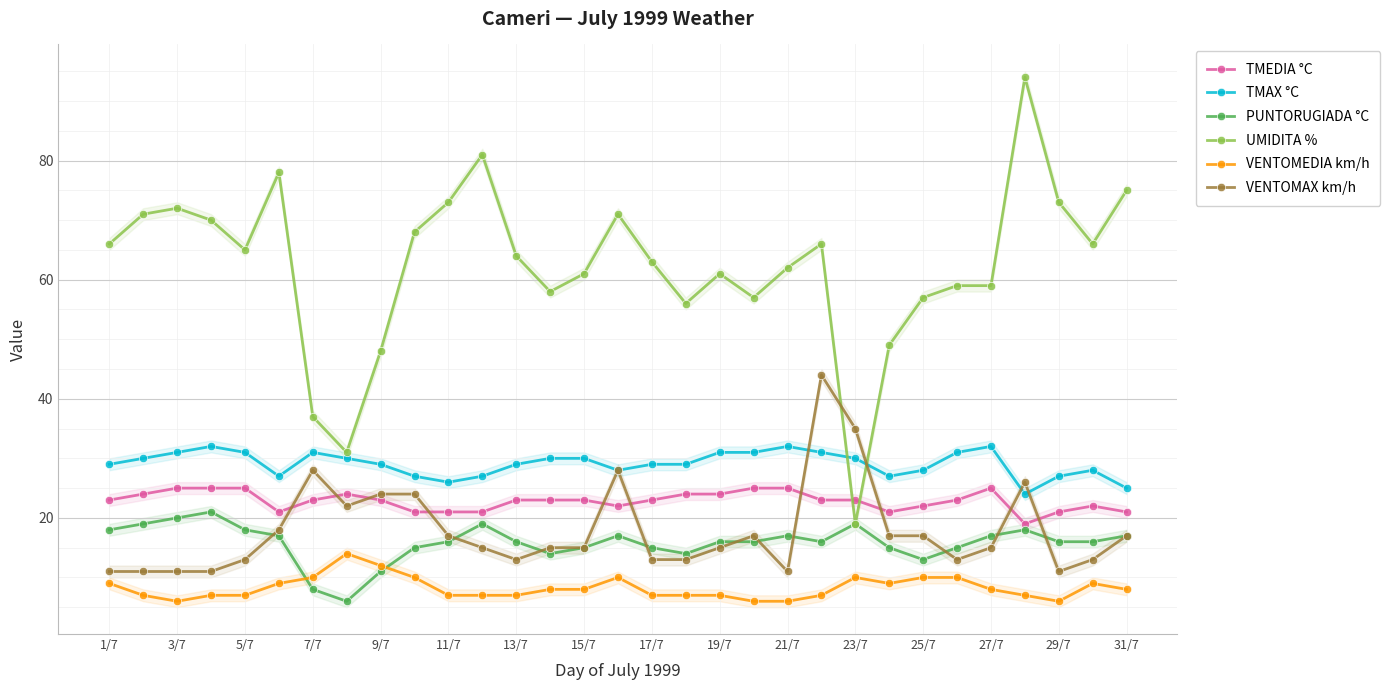

True or false: PUNTORUGIADA °C has a value of 19 at 23/7.

True